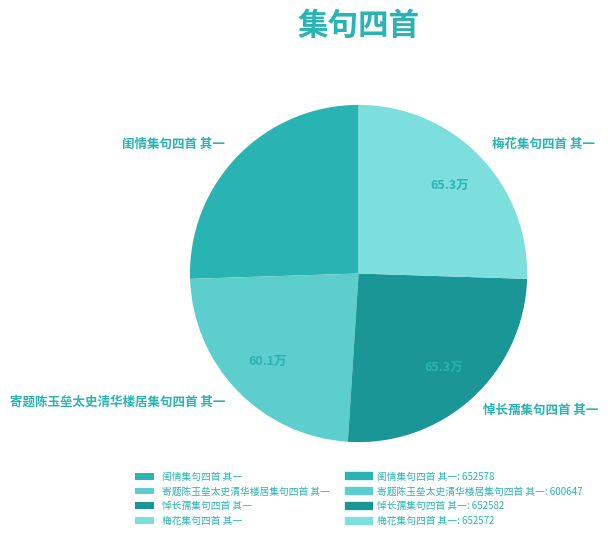

What is the ratio of the value at 闺情集句四首 其一 to the value at 悼长孺集句四首 其一?

1.0